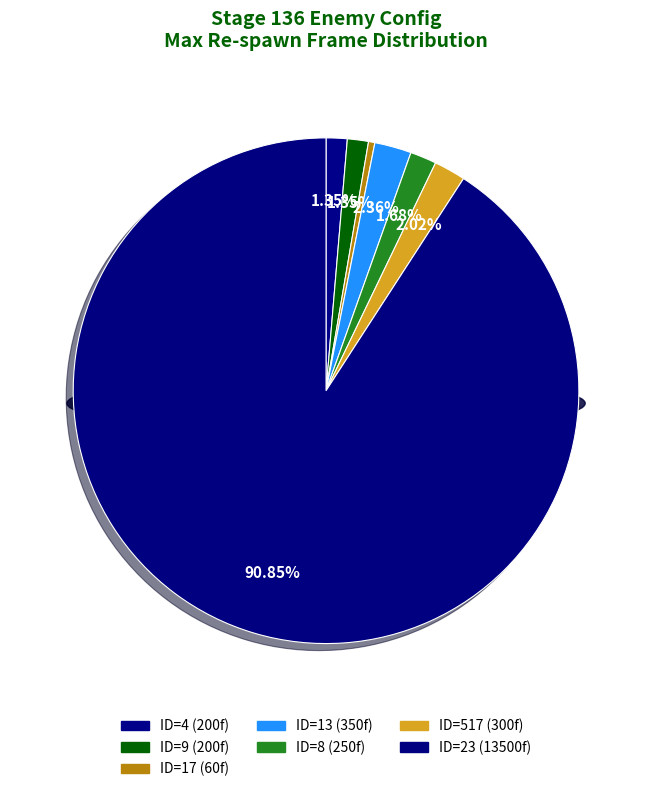

Between ID=23 (count:0) and ID=17 (count:30), which is larger?

ID=23 (count:0)